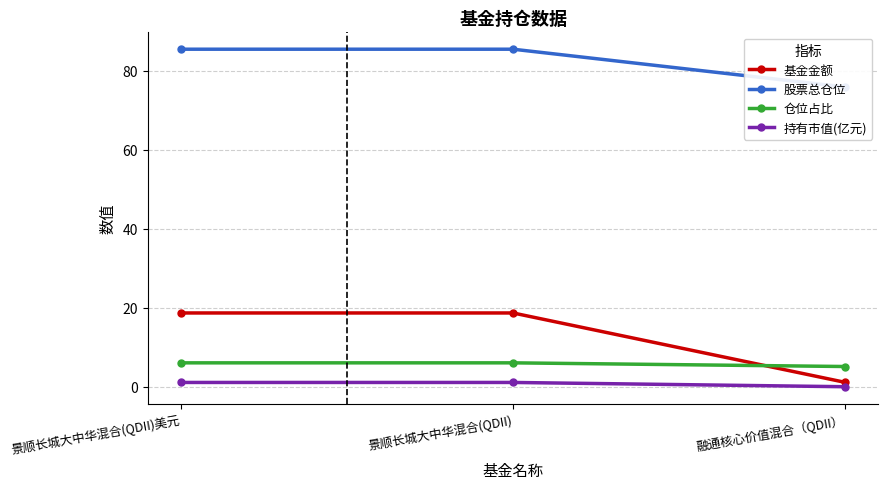

At which label does 基金金额 reach its minimum?

融通核心价值混合（QDII）